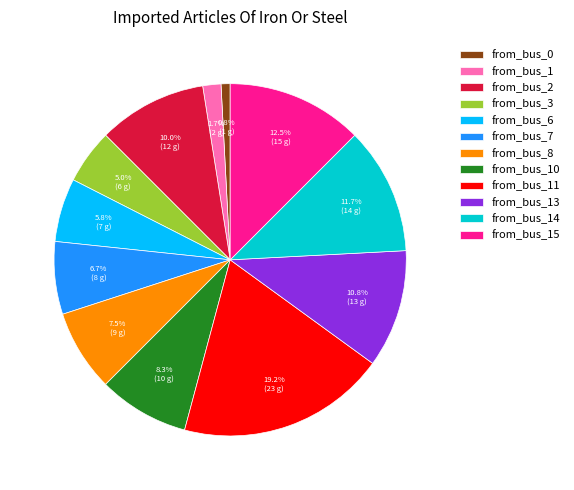

Which category has the smallest portion of the pie?

from_bus_0